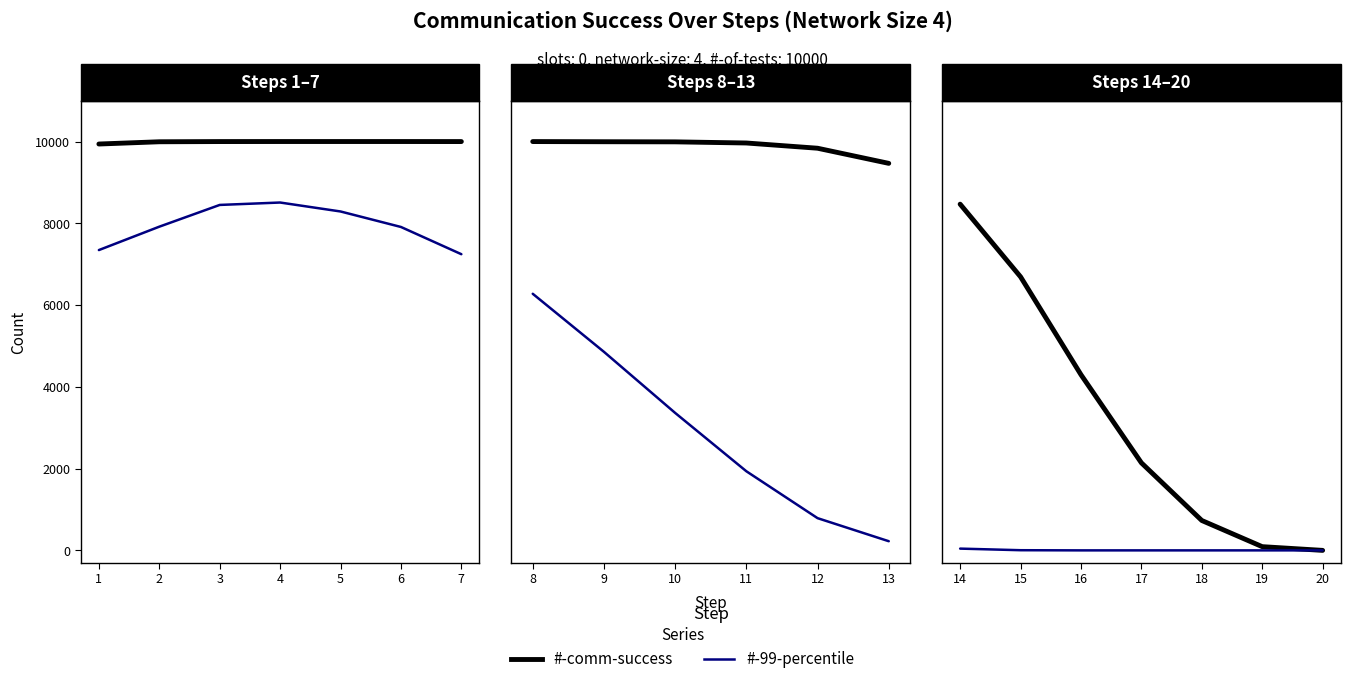

True or false: #-99-percentile and #-comm-success intersect in this chart.

False